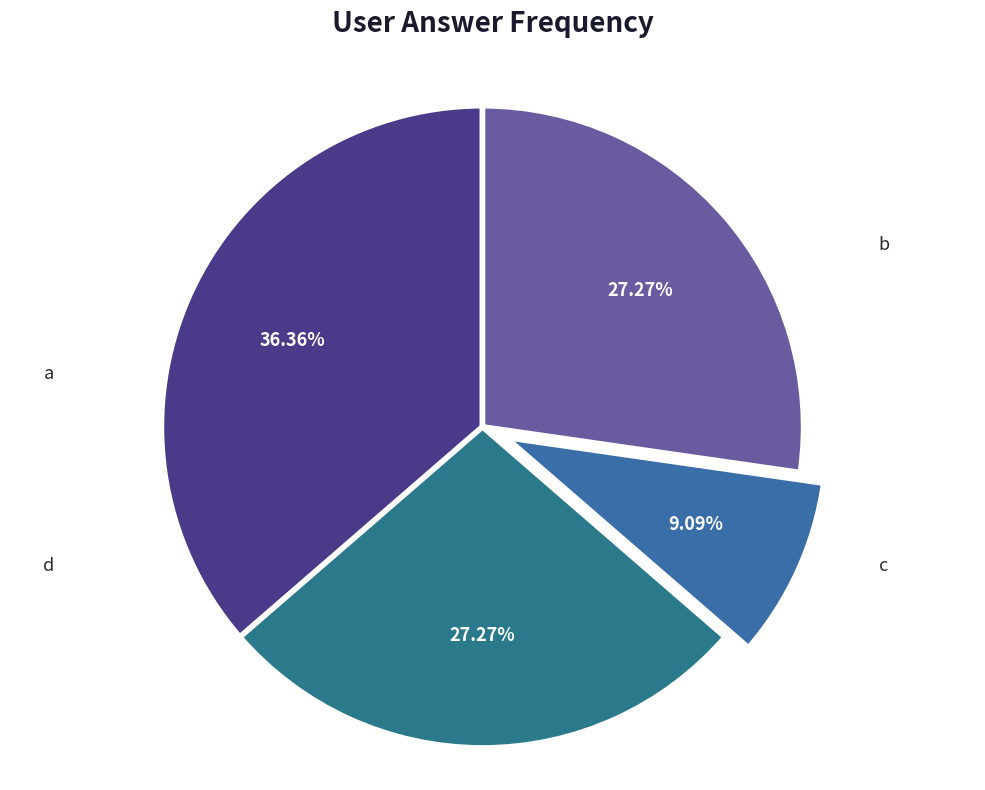

To the nearest percent, what portion does b represent?

27%